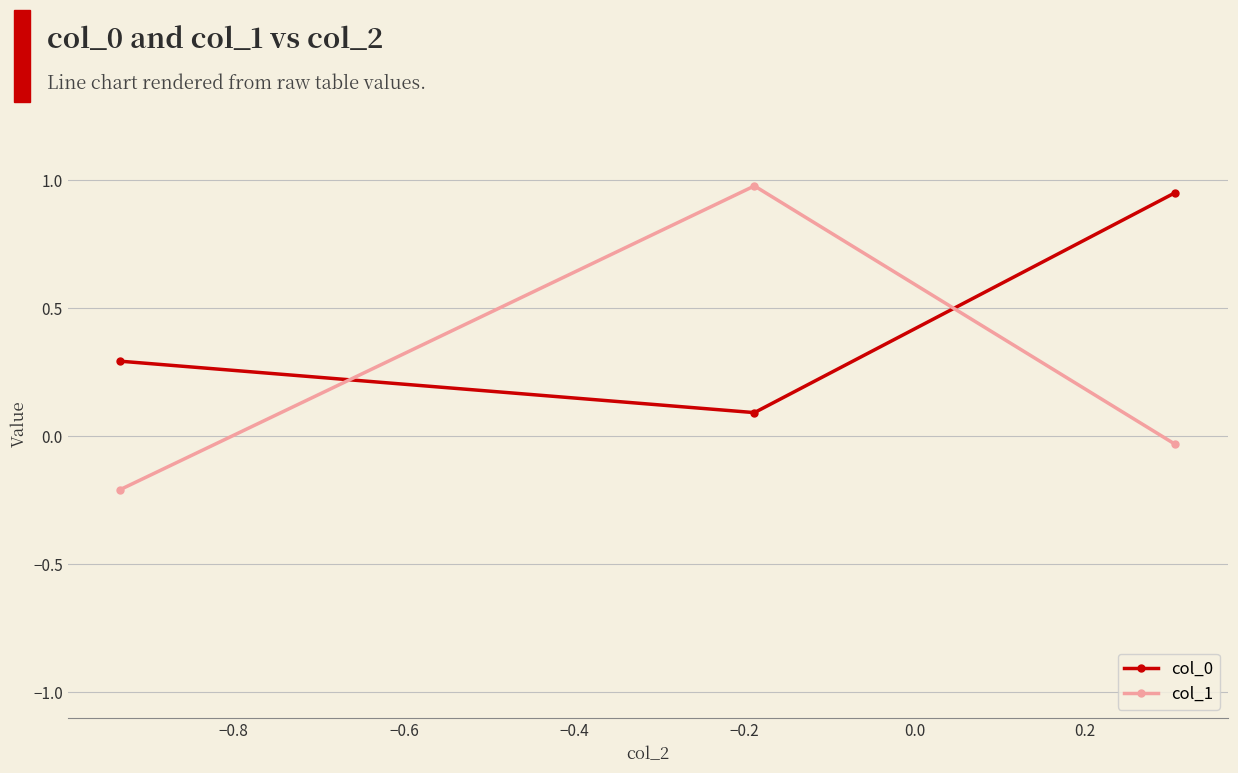

What is the sum of all col_0 values?

1.3